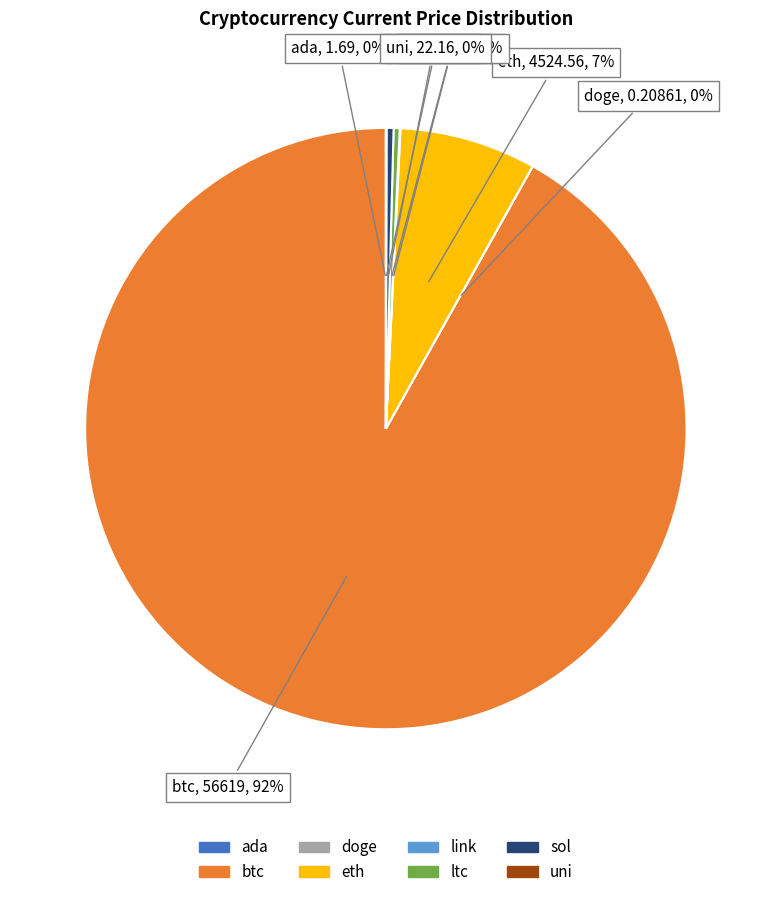

Combined, do eth and btc account for over 50%?

Yes